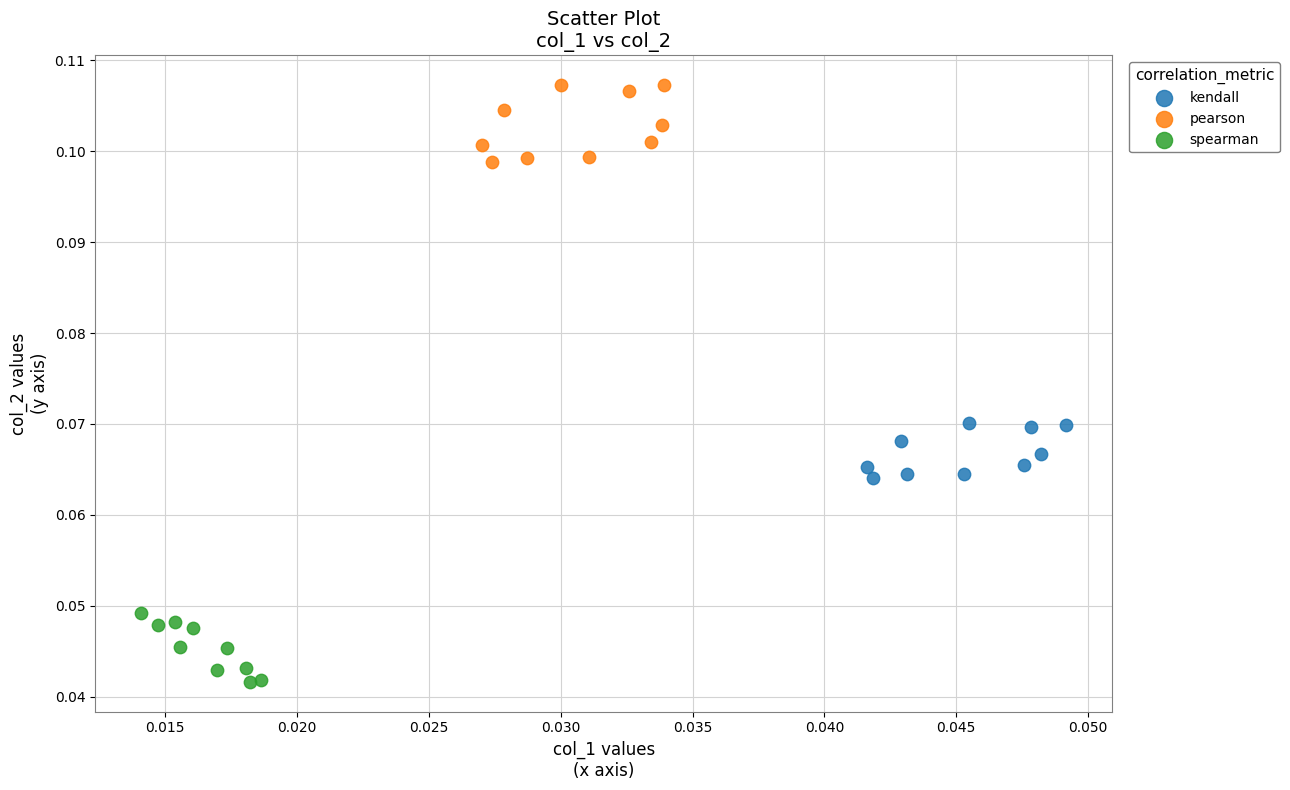

Which series contains the highest Y value?

pearson